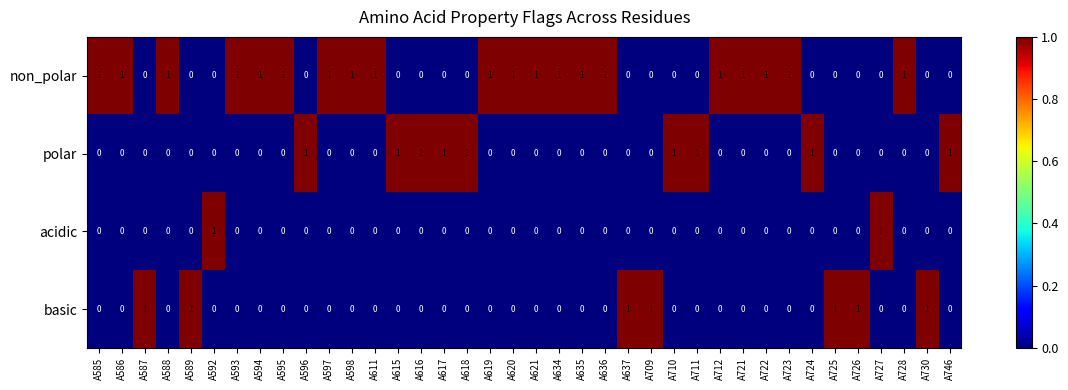

Count the number of categories in the chart.

38